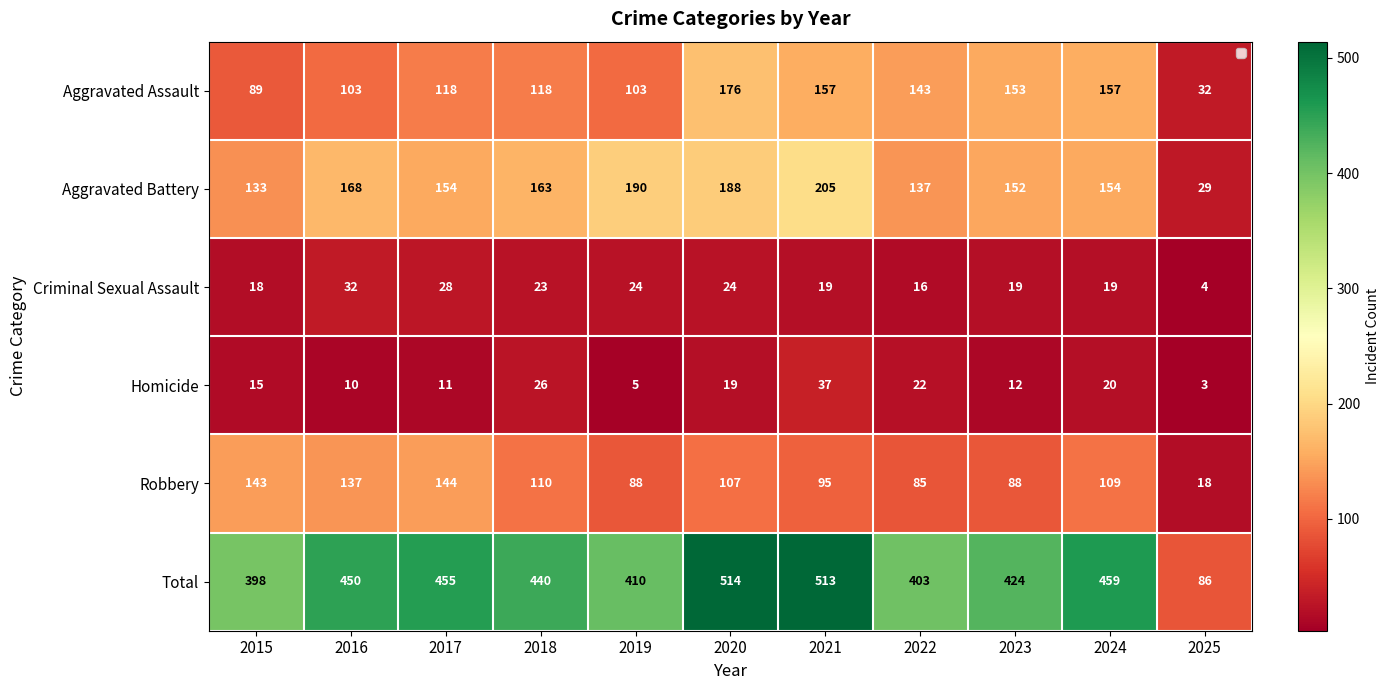

Rank the series at 2016 from lowest to highest value.

Homicide, Criminal Sexual Assault, Aggravated Assault, Robbery, Aggravated Battery, Total